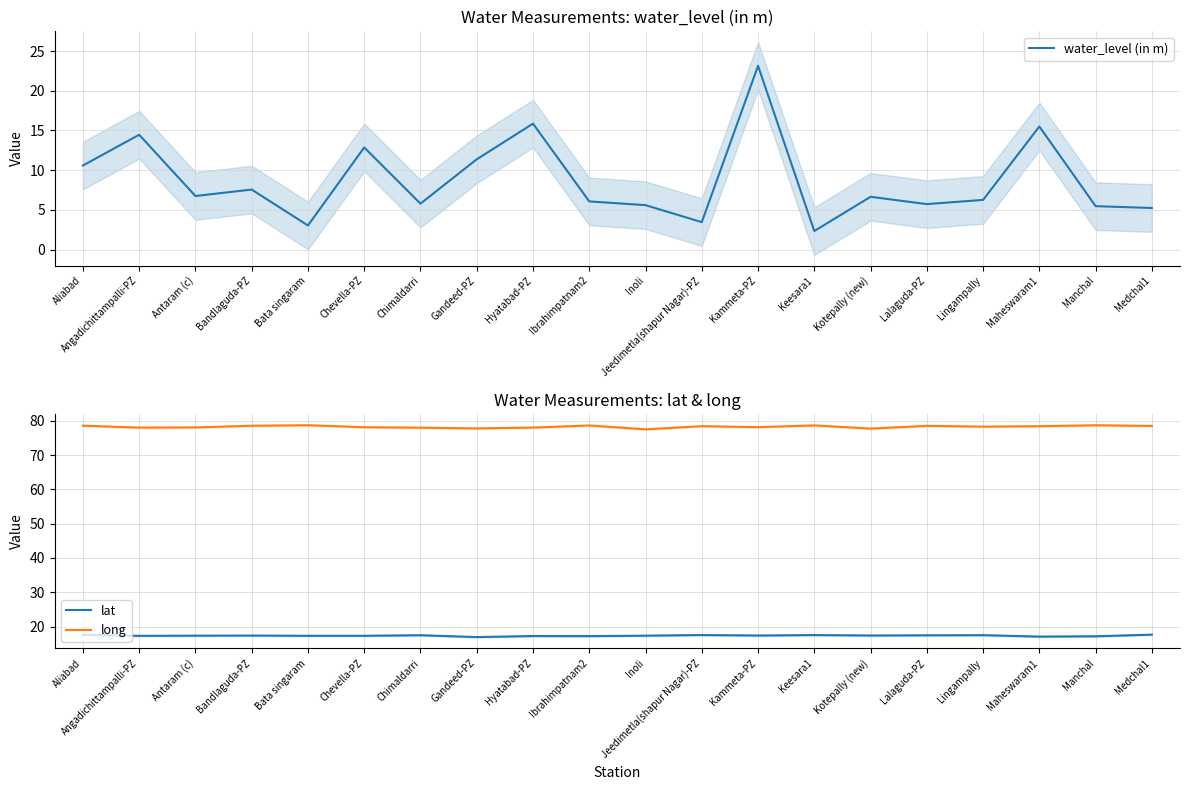

What is the label of the 4th point from the left?

Bandlaguda-PZ